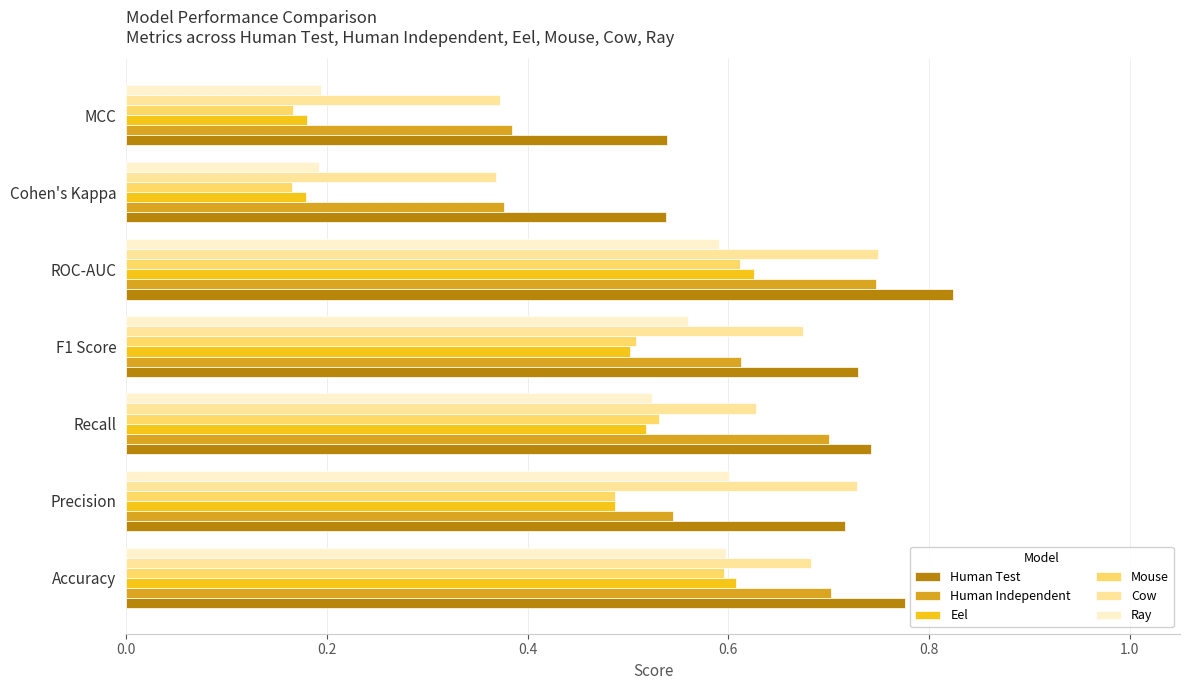

What is the sum of all Mouse values?

3.1